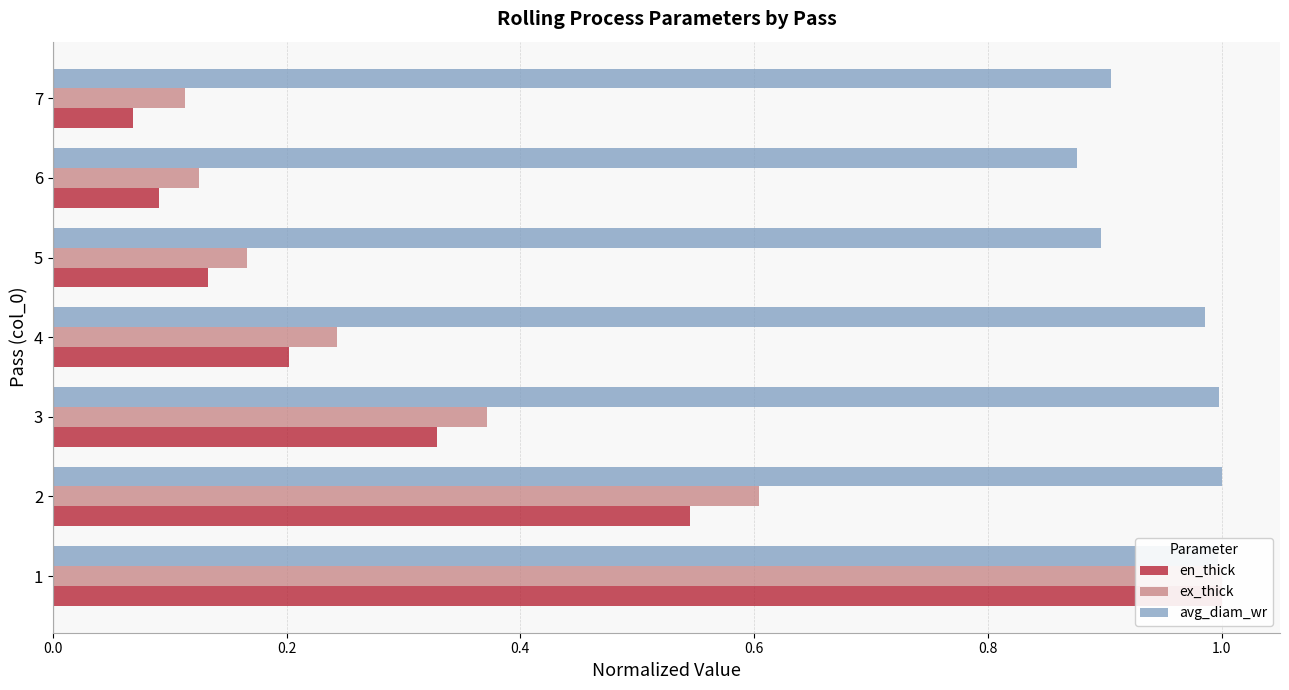

What is the average value of the ex_thick series?

0.4